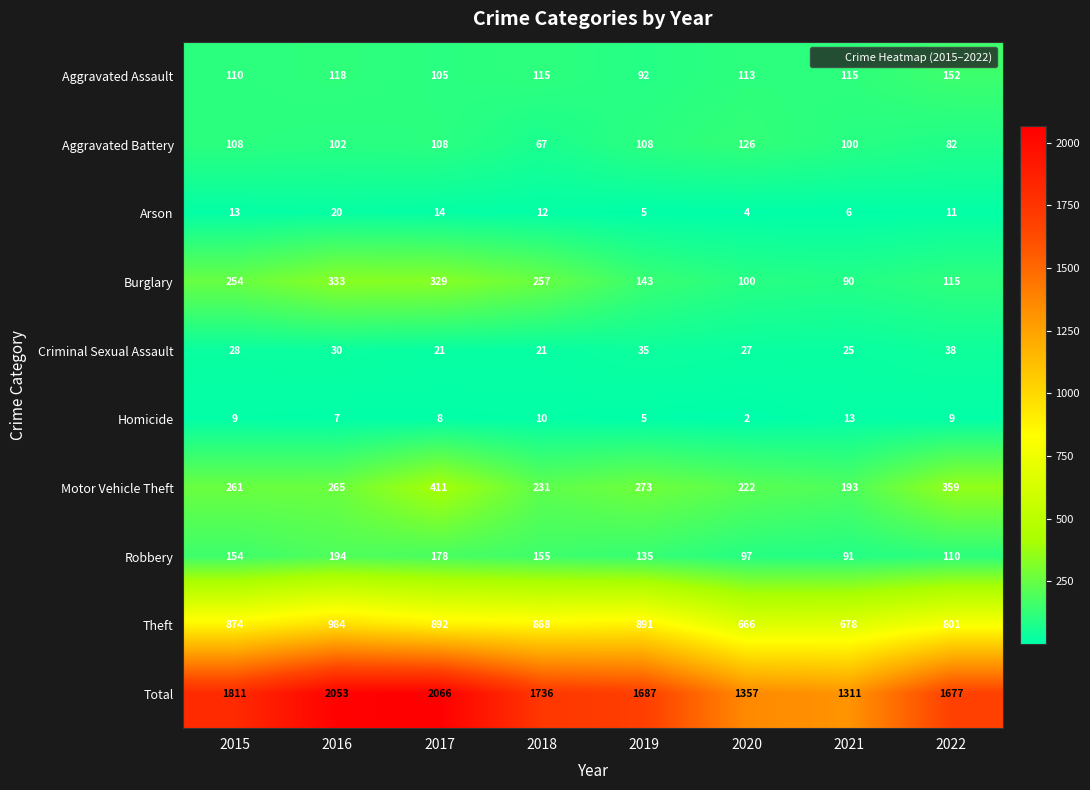

Which category has the lowest value across all series?

2020